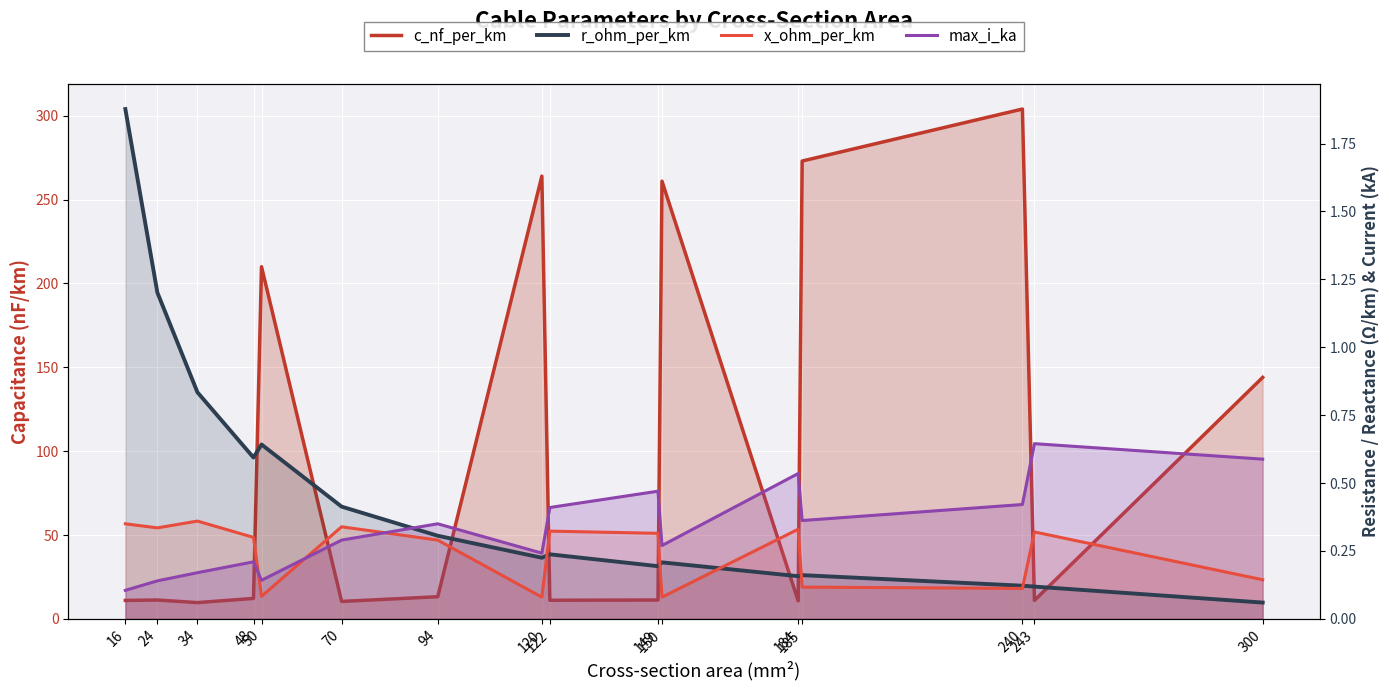

Which series ends up on top after the final intersection of max_i_ka and r_ohm_per_km?

max_i_ka